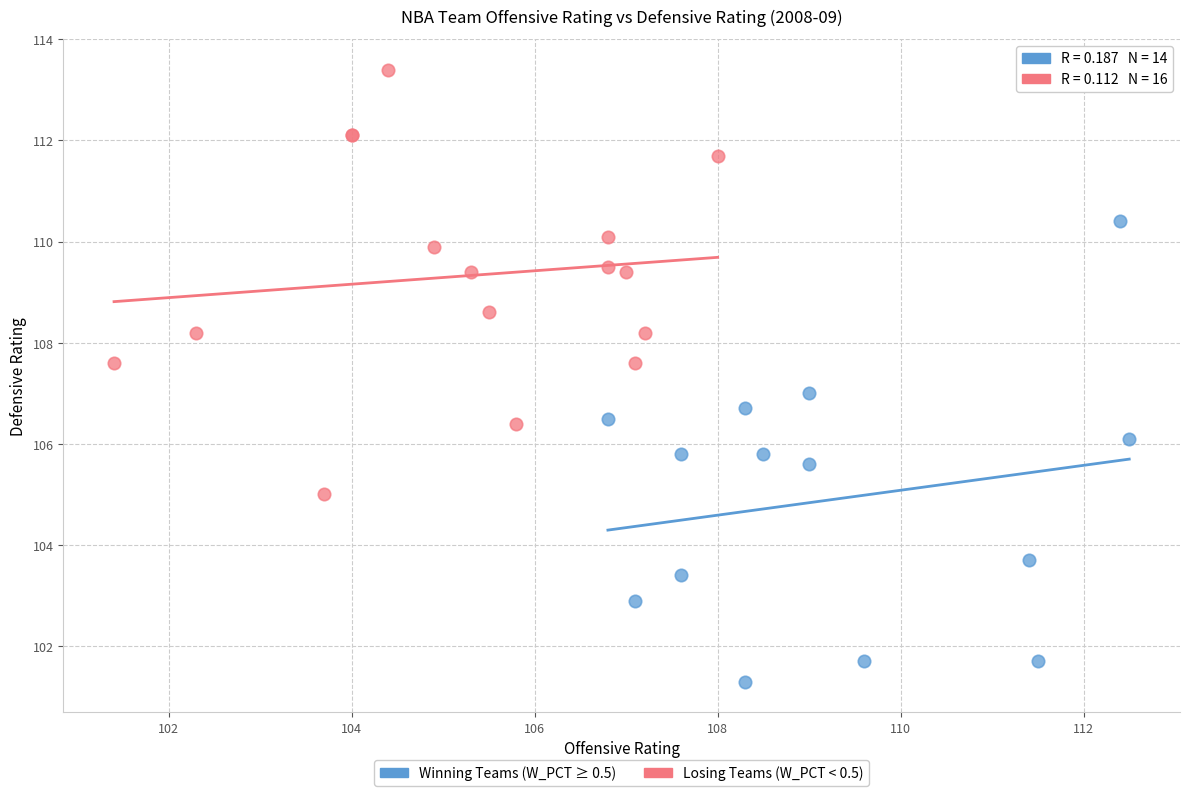

Which series contains the lowest Y value?

Winning Teams (W_PCT ≥ 0.5)